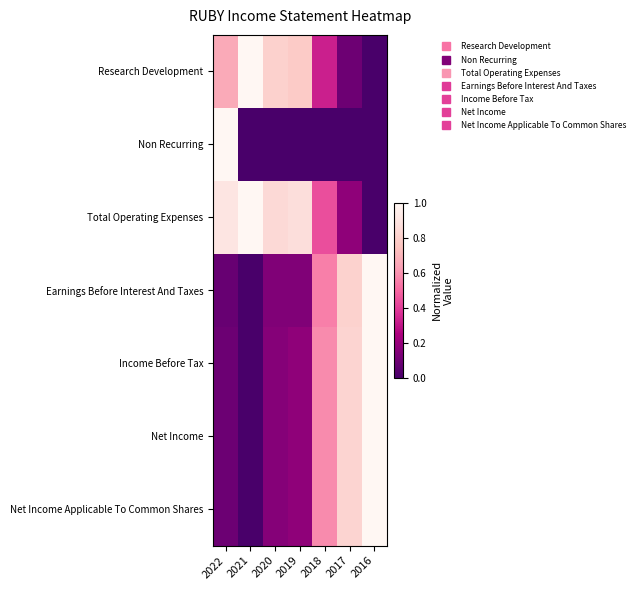

Which series has the largest range (max minus min)?

Research Development